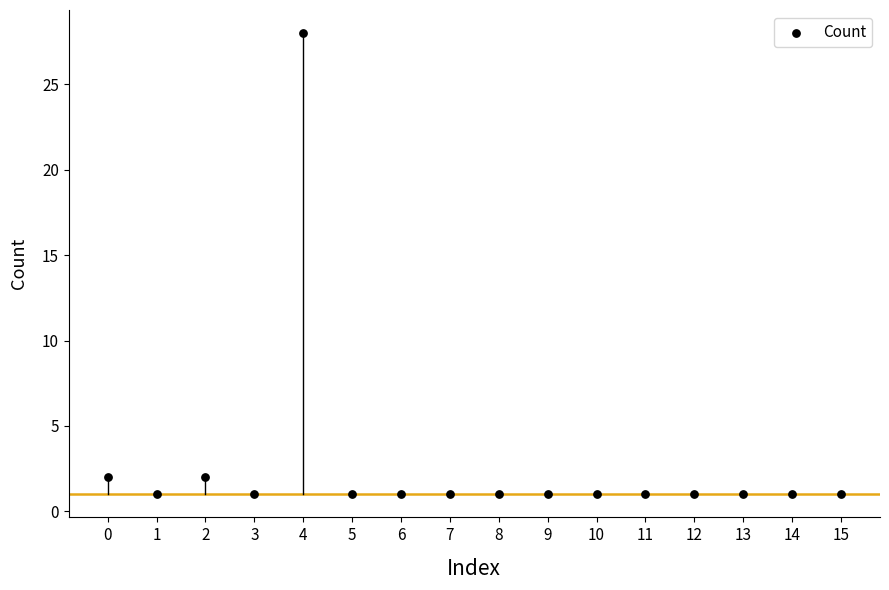

What is the range of Y values (max minus min)?

27